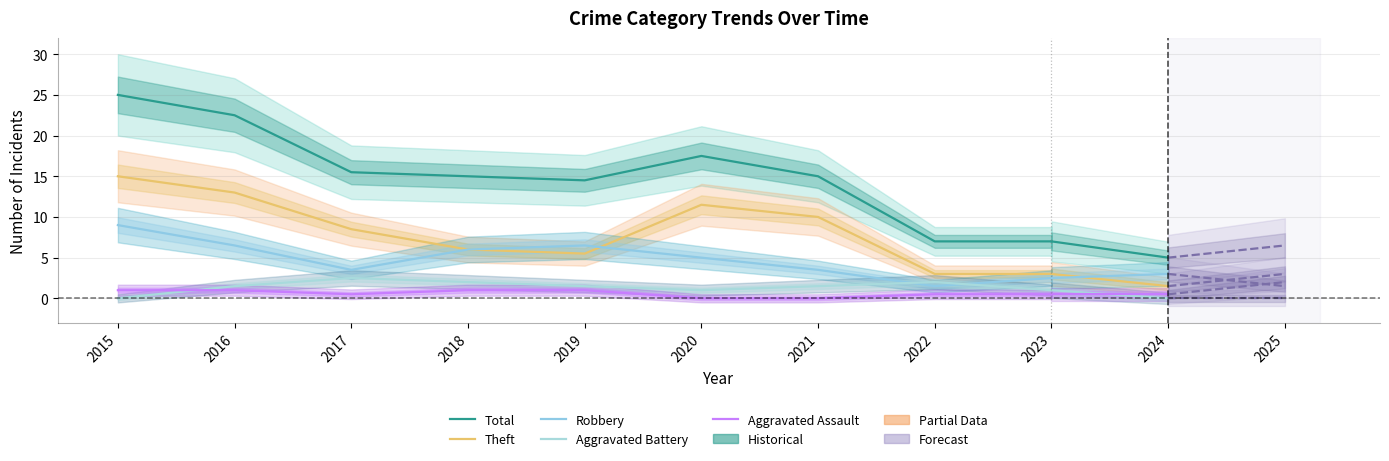

Which series has the widest spread of values?

Total